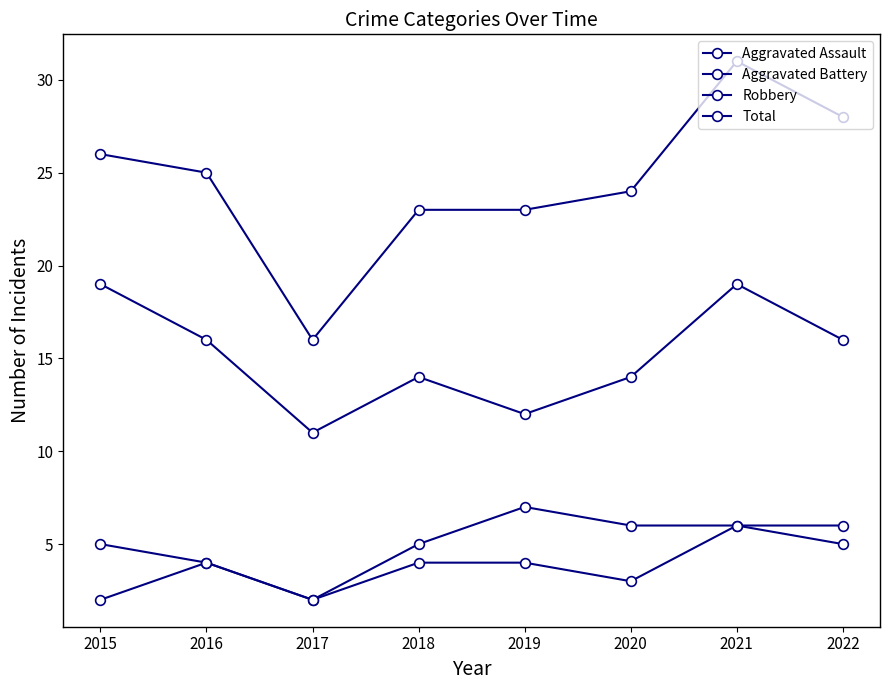

How many Aggravated Assault values are between 3 and 5?

5